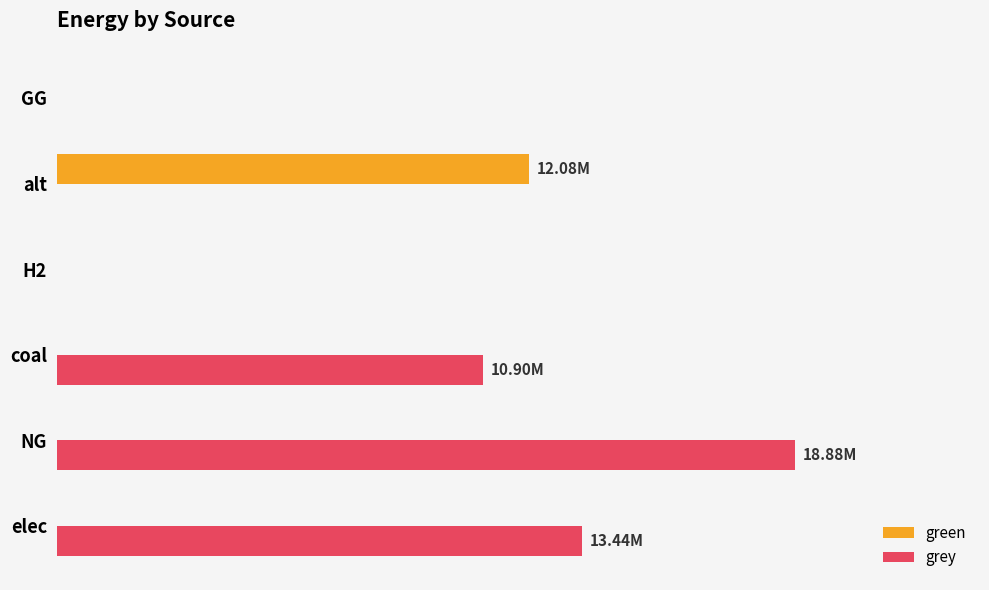

What are all the series names shown in the legend?

green, grey